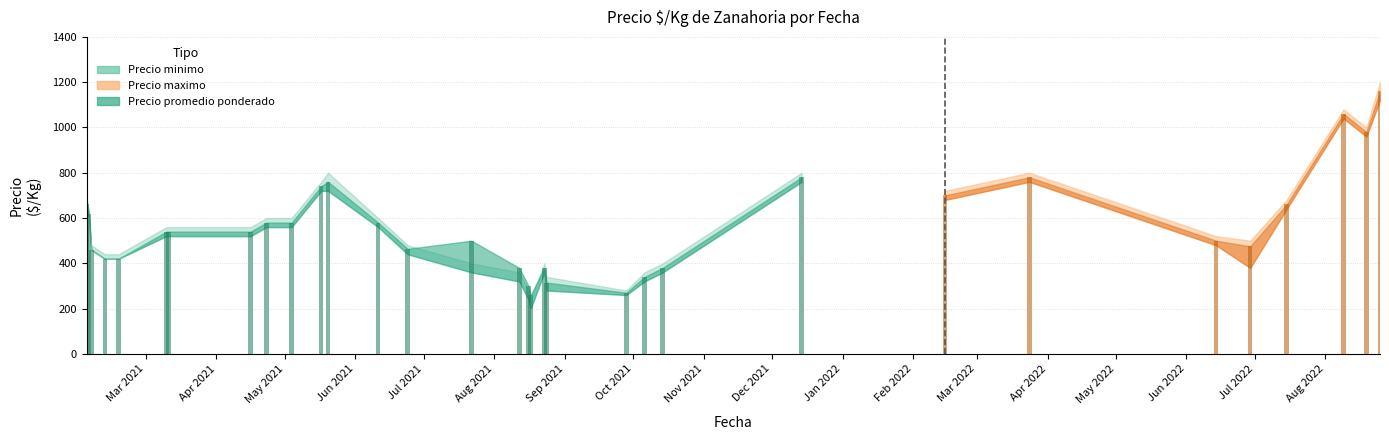

How many data points in Precio promedio ponderado are less than 540?

15